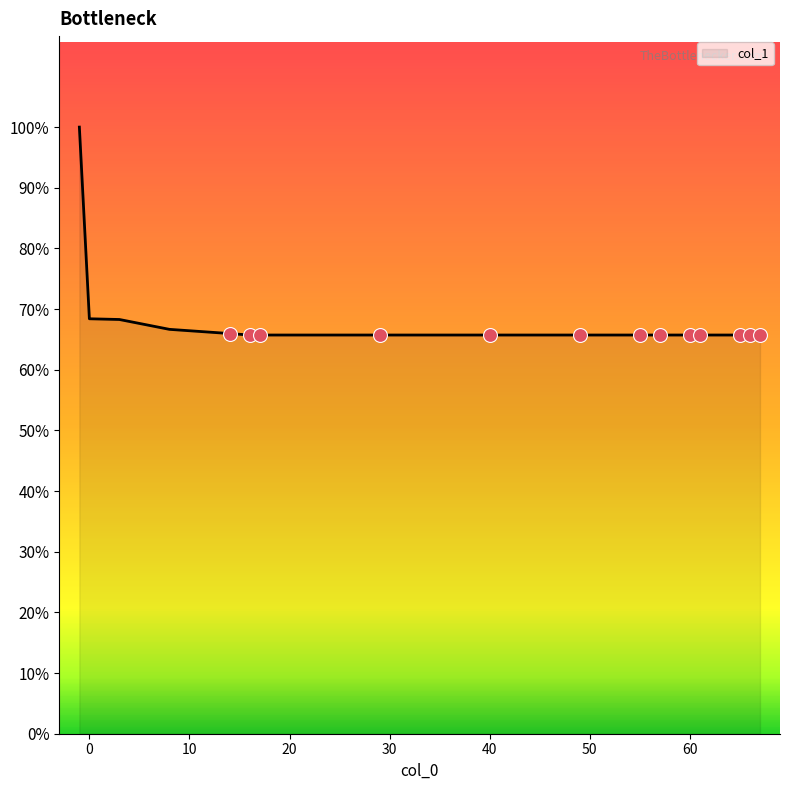

Is this an area chart (filled region under the line)?

Yes